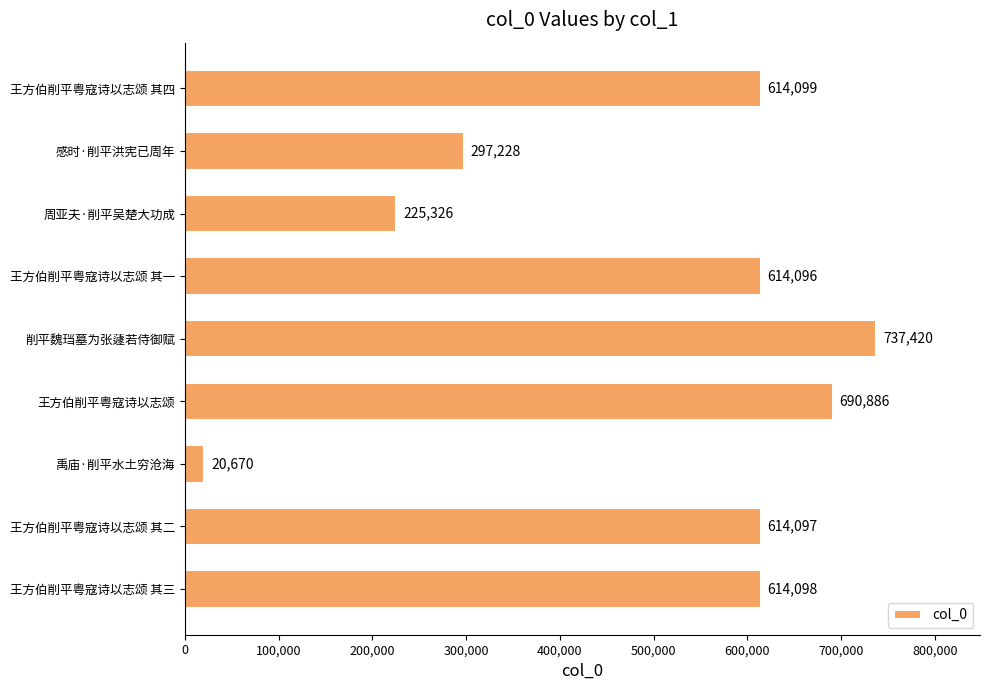

How many data points are less than 614097?

4